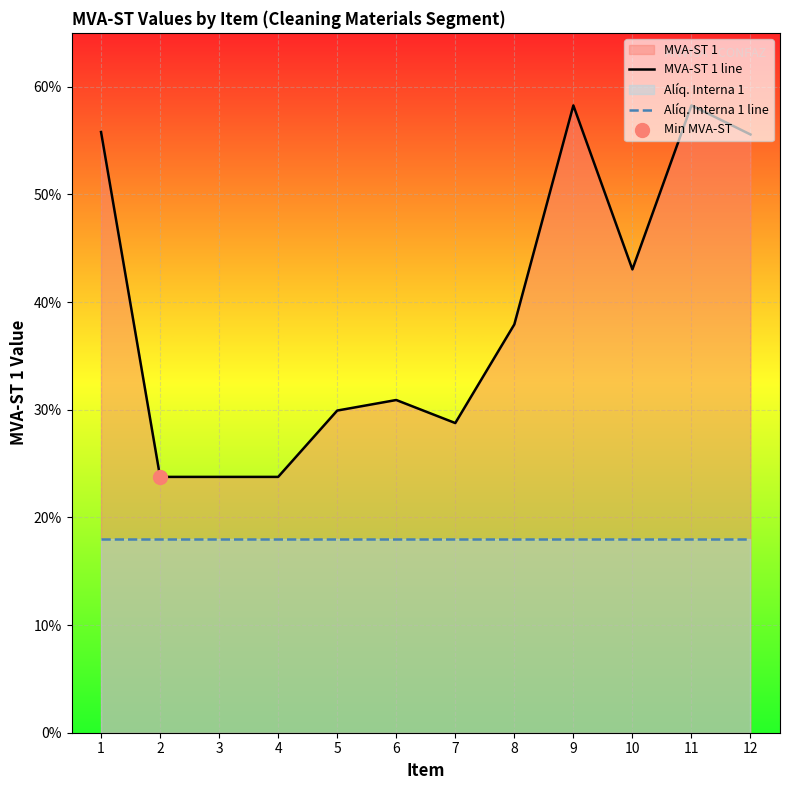

At how many categories does at least one series exceed 0?

12